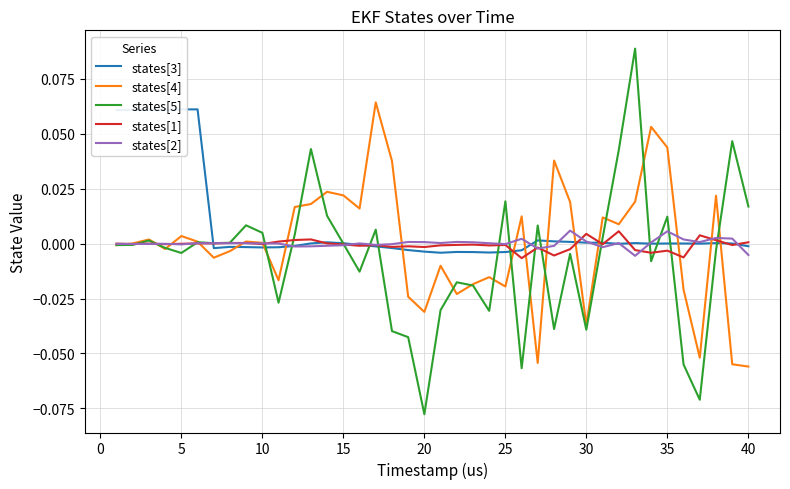

True or false: states[3] and states[4] cross at least once.

True